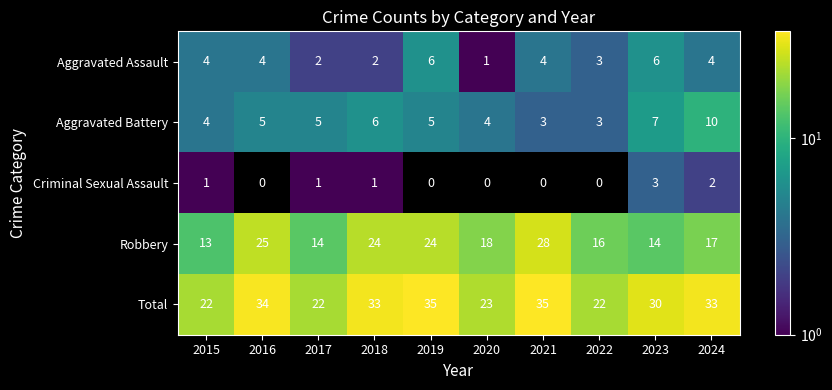

Is it true that Criminal Sexual Assault equals -1 at 2022?

False